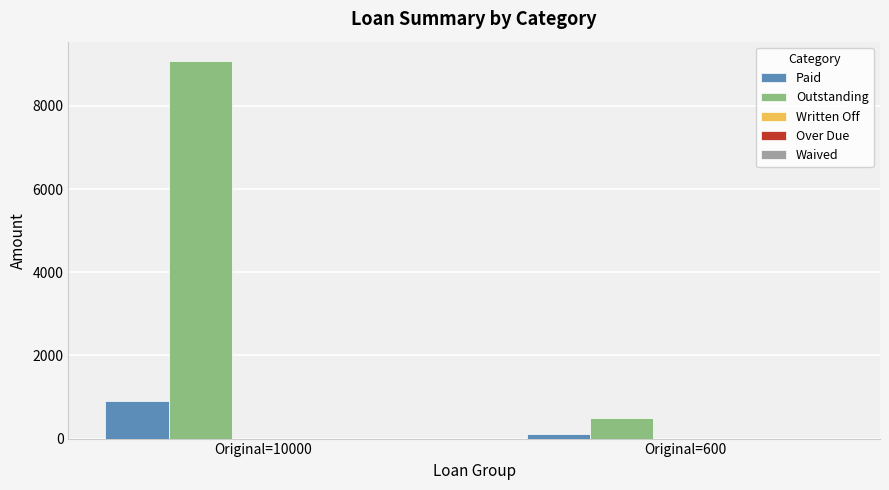

Which series has the largest total across all categories?

Outstanding